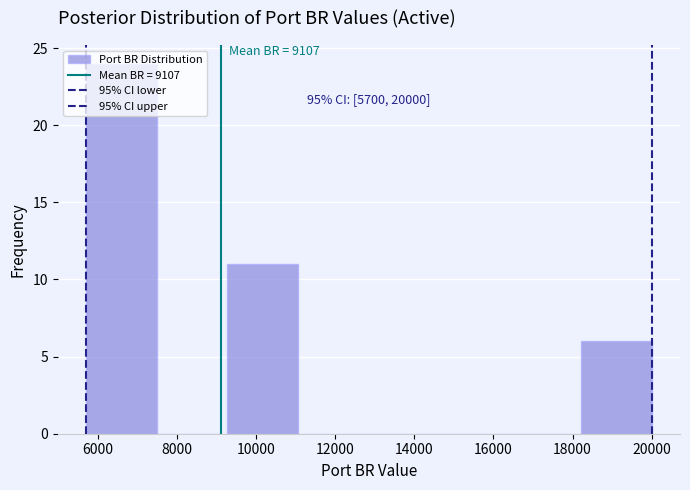

Over which range of the x-axis is the bar tallest?

5800 to 7400